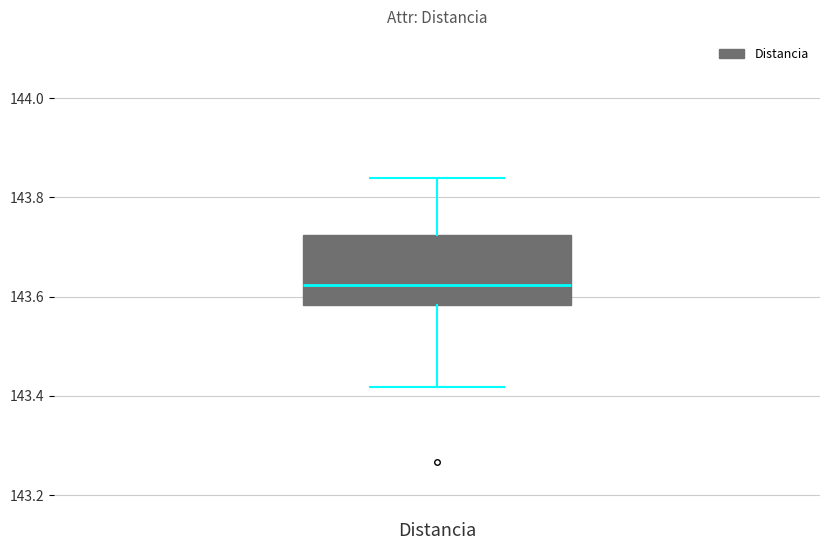

Transcribe this box plot: give where the median line is, the range the box spans, and where the two whiskers end, as read against the y-axis. The values are not printed on the chart, so give them approximately, as read against the axis.

median 143.62, box 143.58 to 143.72, whiskers 143.42 to 143.84